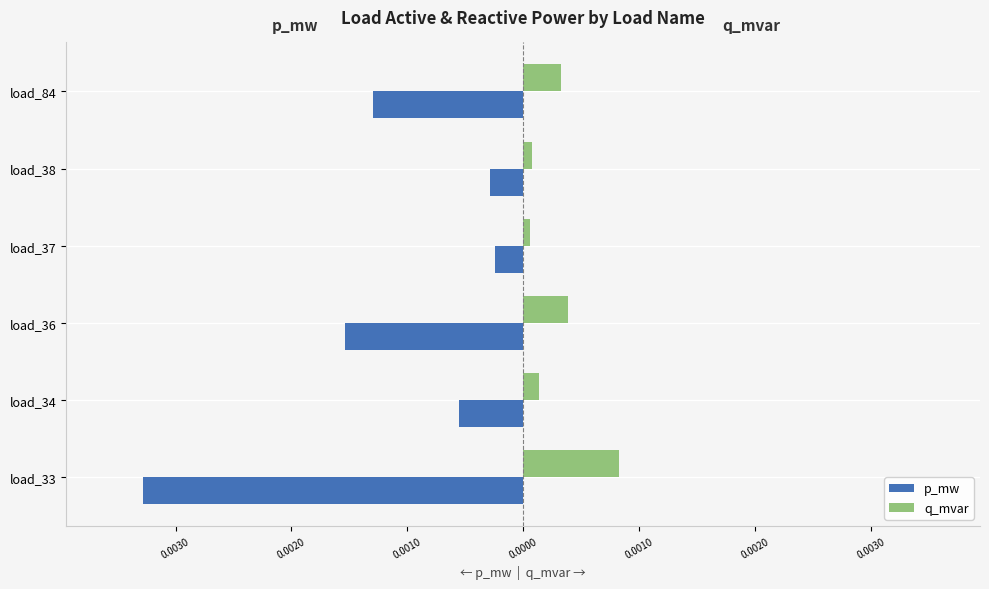

Which series has the widest spread of values?

p_mw